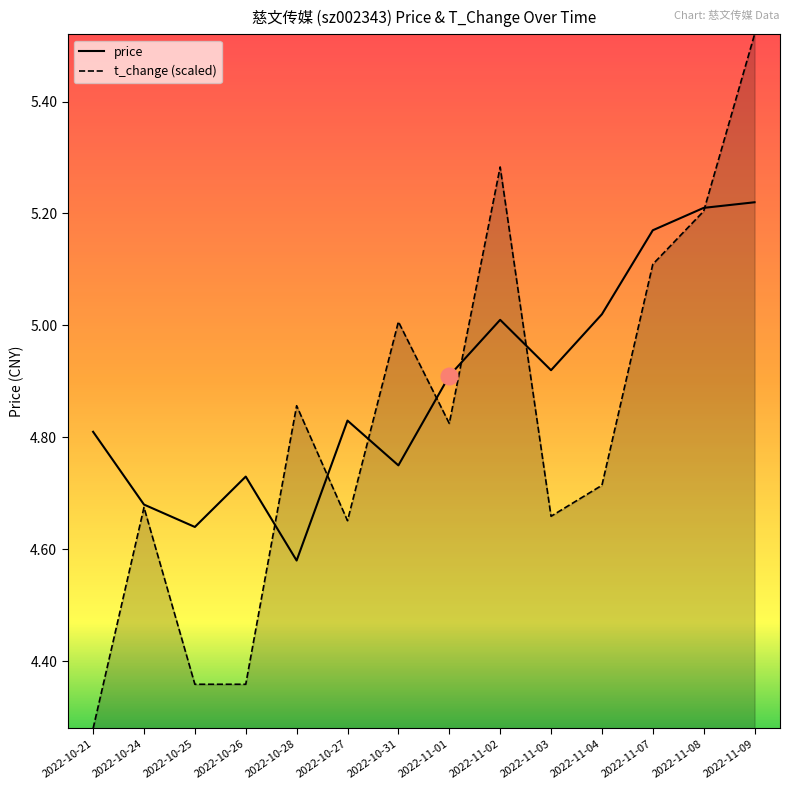

Which category has the lowest value across all series?

2022-10-21